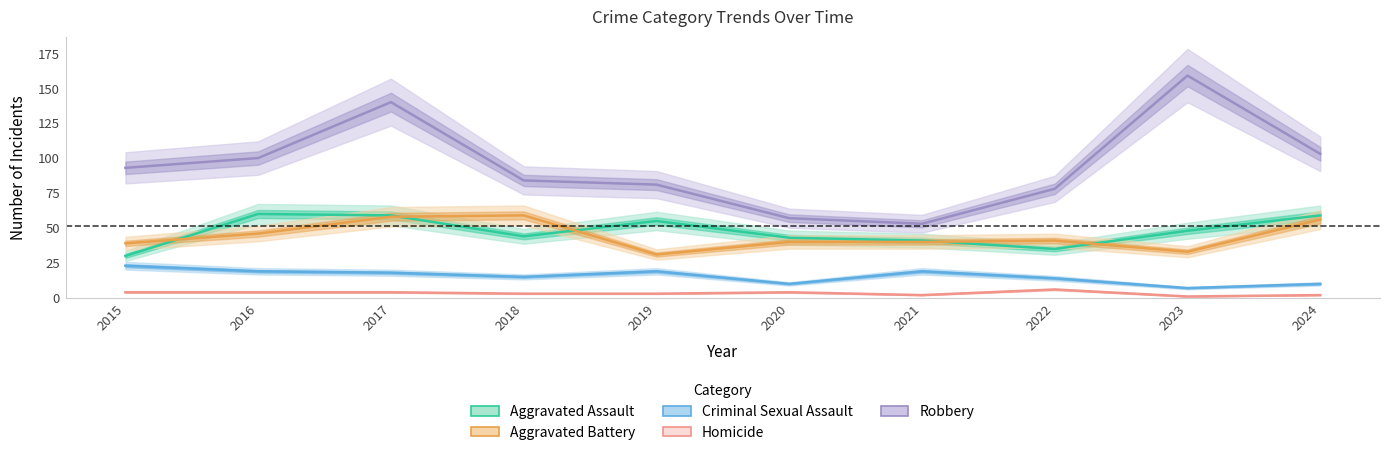

Rank the categories by Criminal Sexual Assault value from lowest to highest.

2023, 2020, 2024, 2022, 2018, 2017, 2016, 2019, 2021, 2015